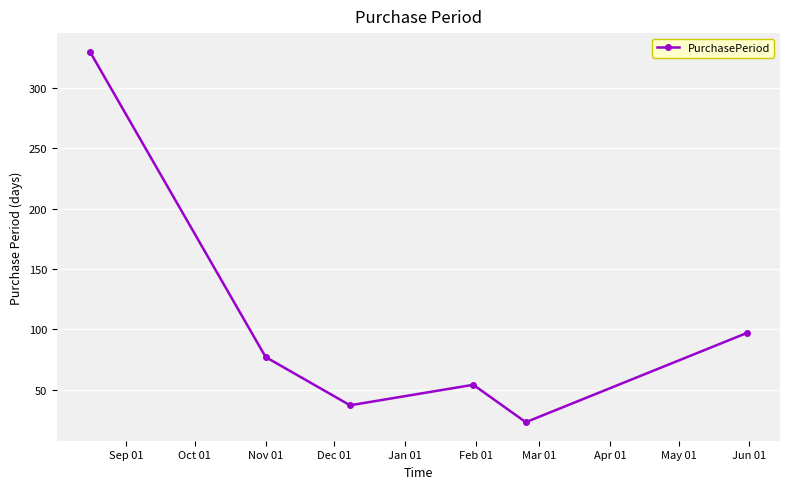

What is the value of the 3rd point from the left?

37